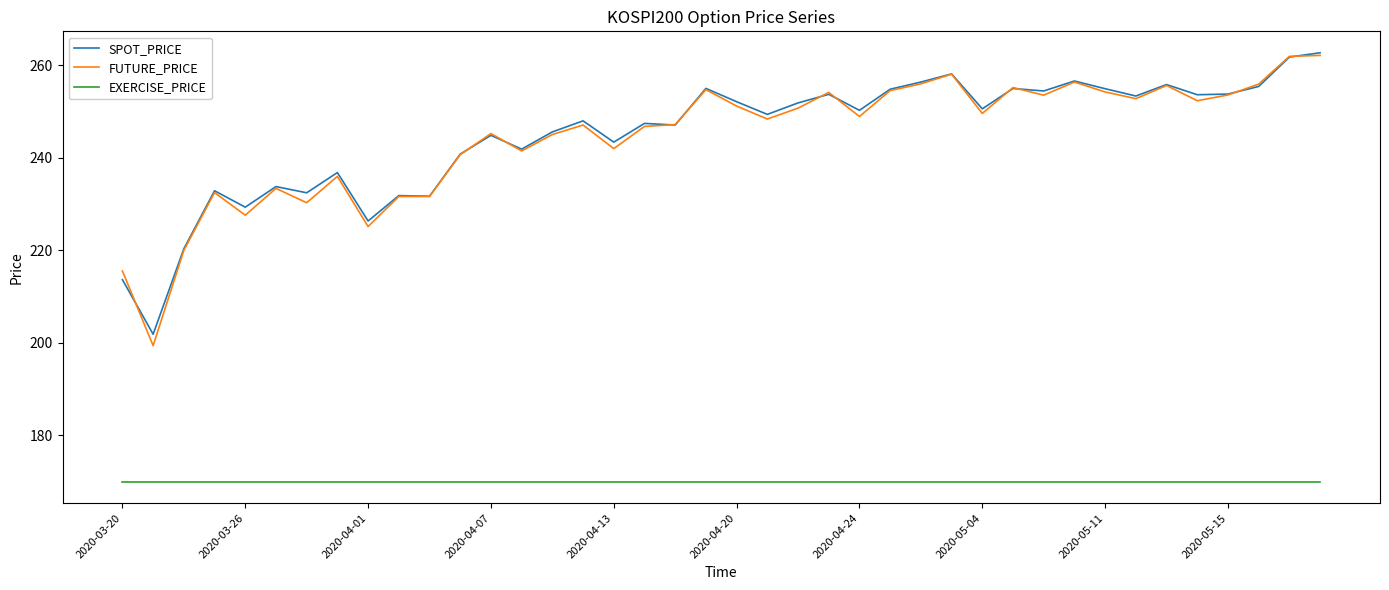

What are all the series names shown in the legend?

SPOT_PRICE, FUTURE_PRICE, EXERCISE_PRICE